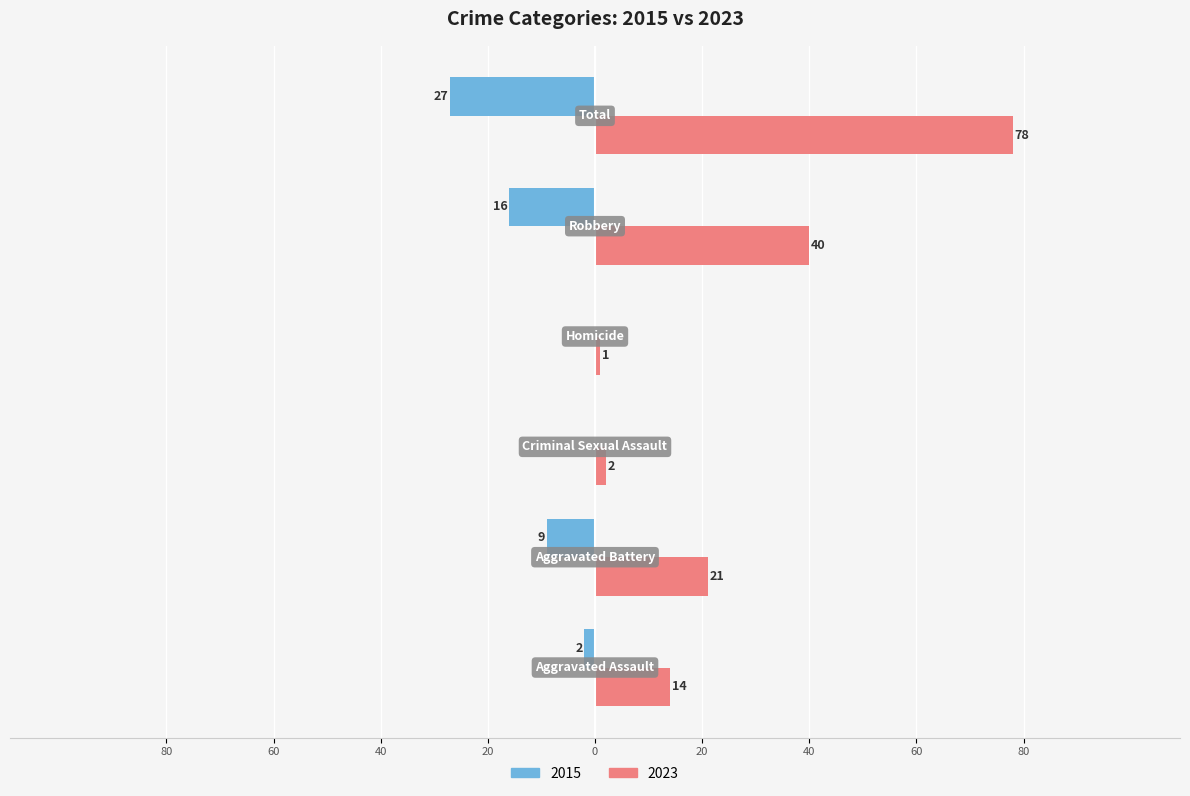

Reading left to right, transcribe all the data shown in this chart.

2015: -2	-9	0	0	-16	-27
2023: 14	21	2	1	40	78